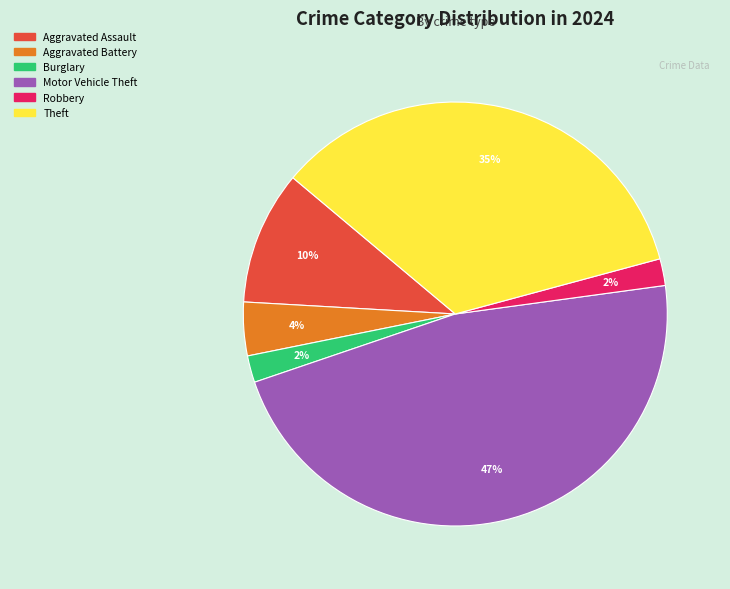

To the nearest percent, what is the average slice percentage?

17%